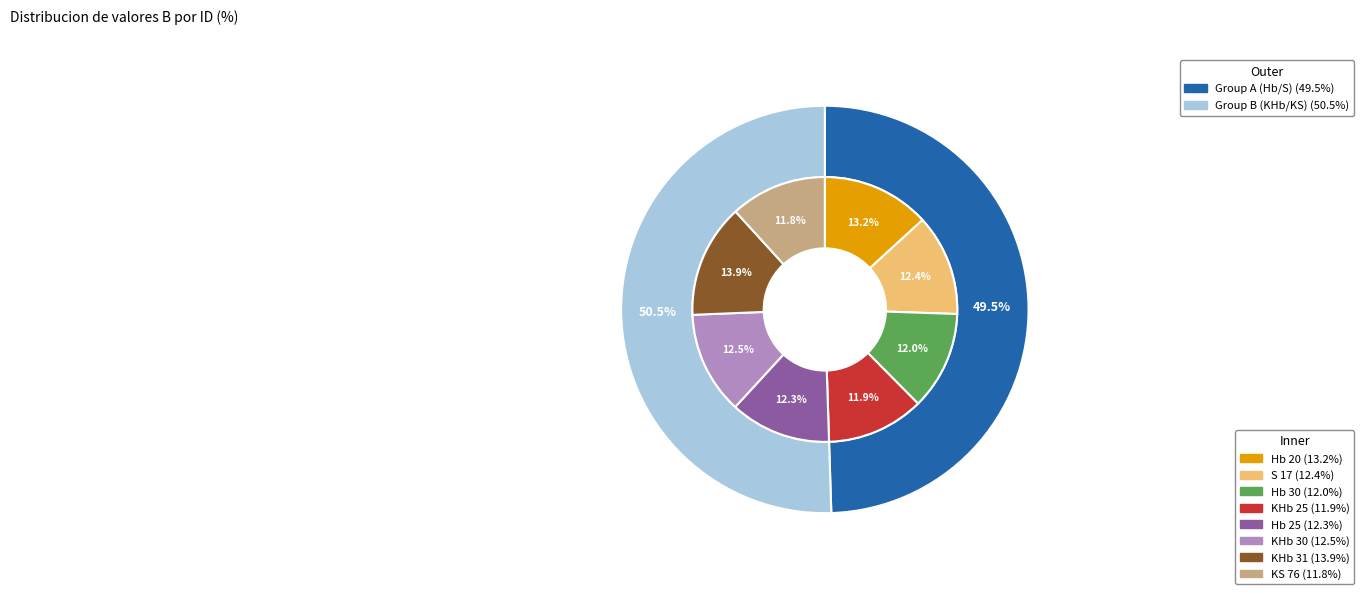

What percentage is the S 17 slice, to the nearest percent?

12%